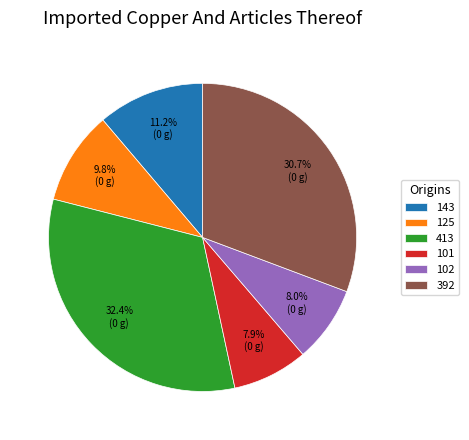

Is there a majority slice in this chart?

No